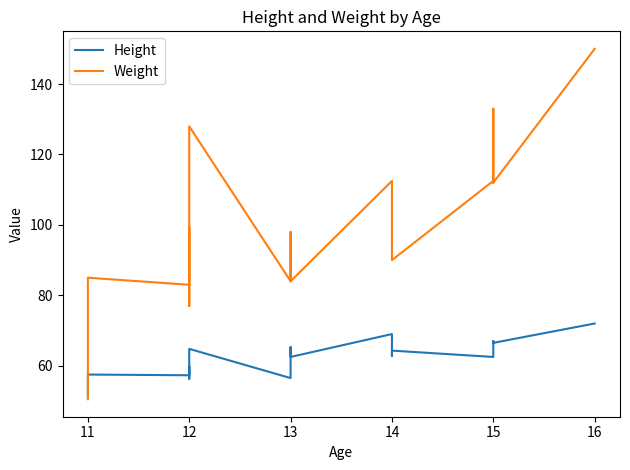

How many interior local peaks does the Height series have?

7